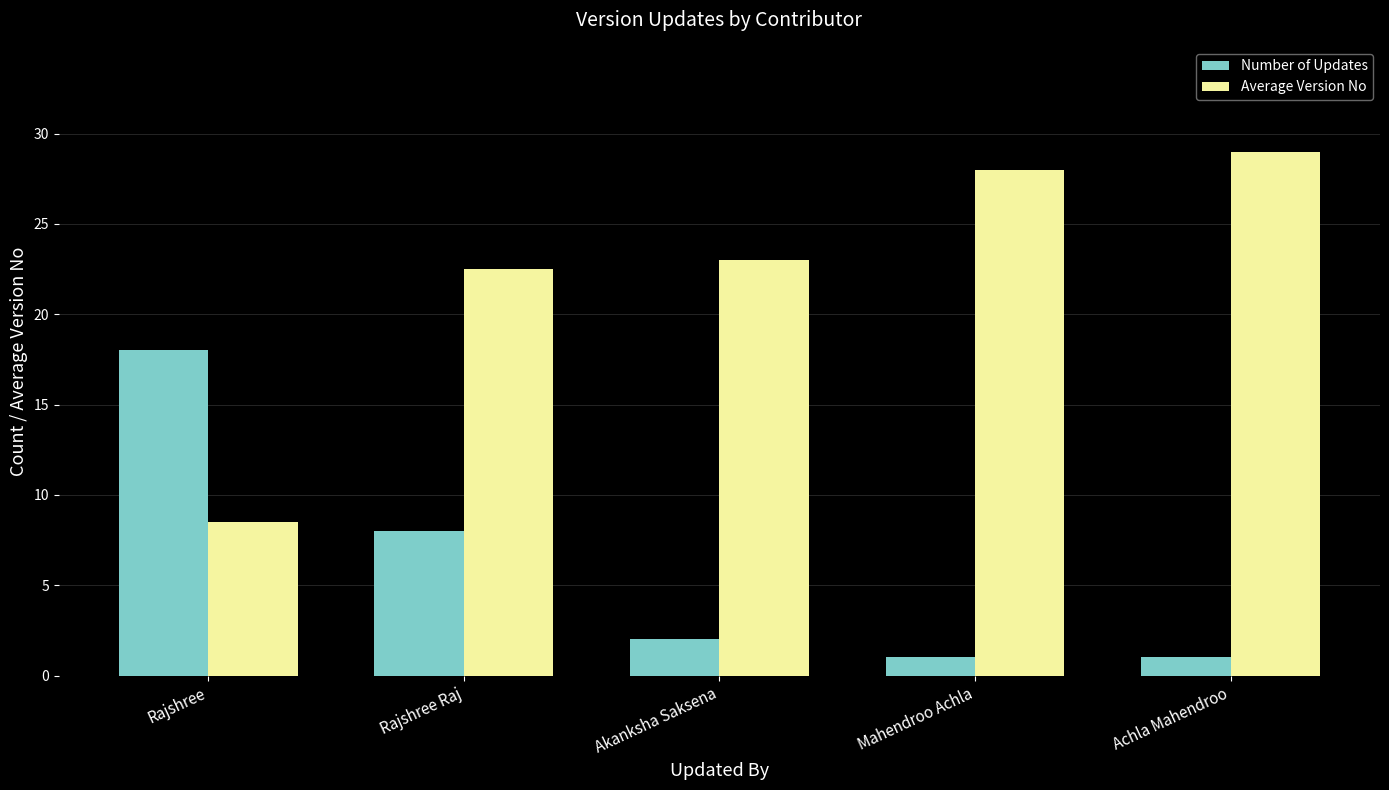

Rank the series by their average value, from lowest to highest.

Number of Updates, Average Version No